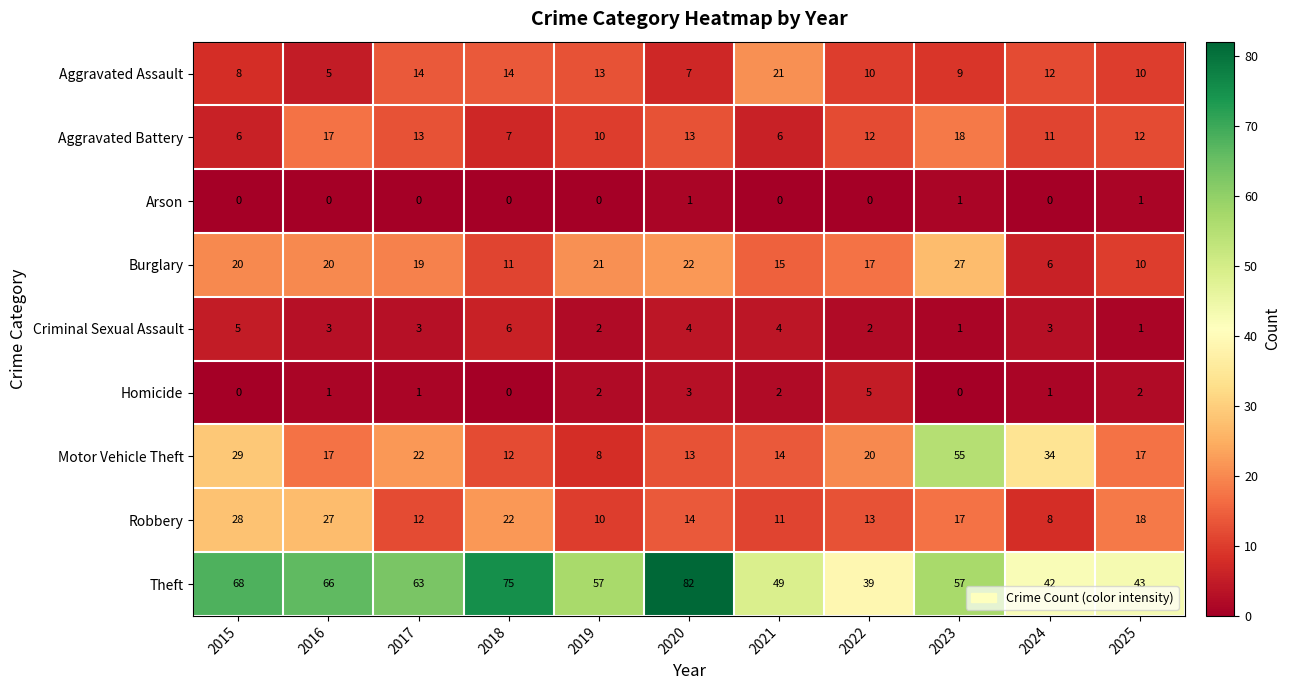

At 2017, list the series in order from smallest to largest.

Arson, Homicide, Criminal Sexual Assault, Robbery, Aggravated Battery, Aggravated Assault, Burglary, Motor Vehicle Theft, Theft